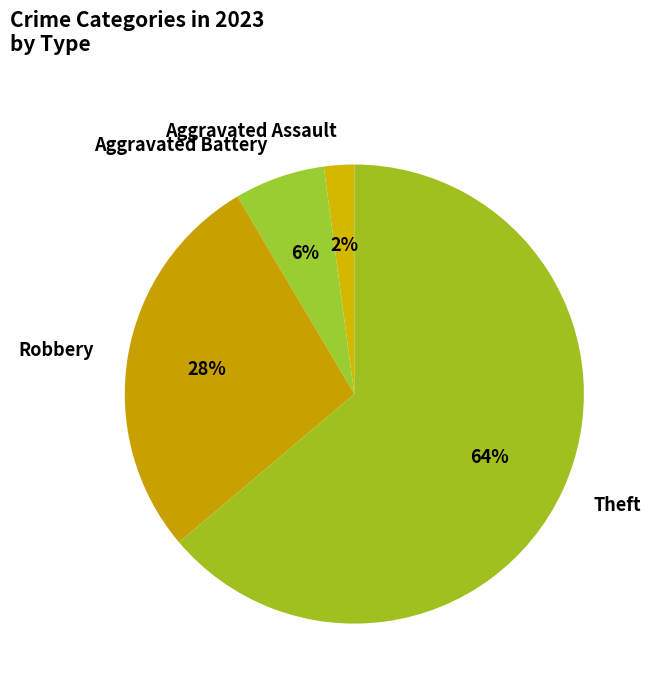

Combined, do Aggravated Battery and Aggravated Assault account for over 50%?

No